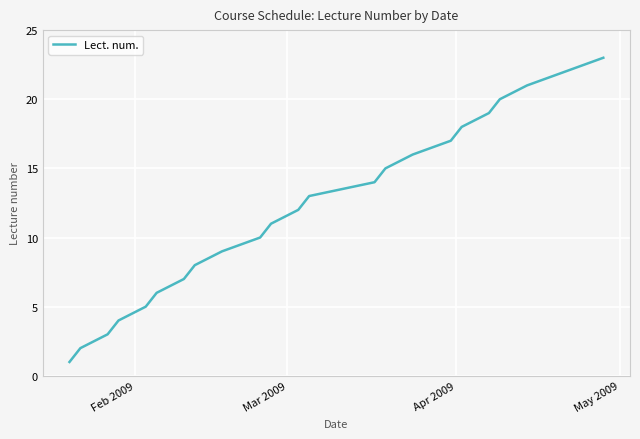

Reading left to right, list all the values displayed in this chart.

1	2	3	4	5	6	7	8	9	10	11	12	13	14	15	16	17	18	19	20	21	22	23